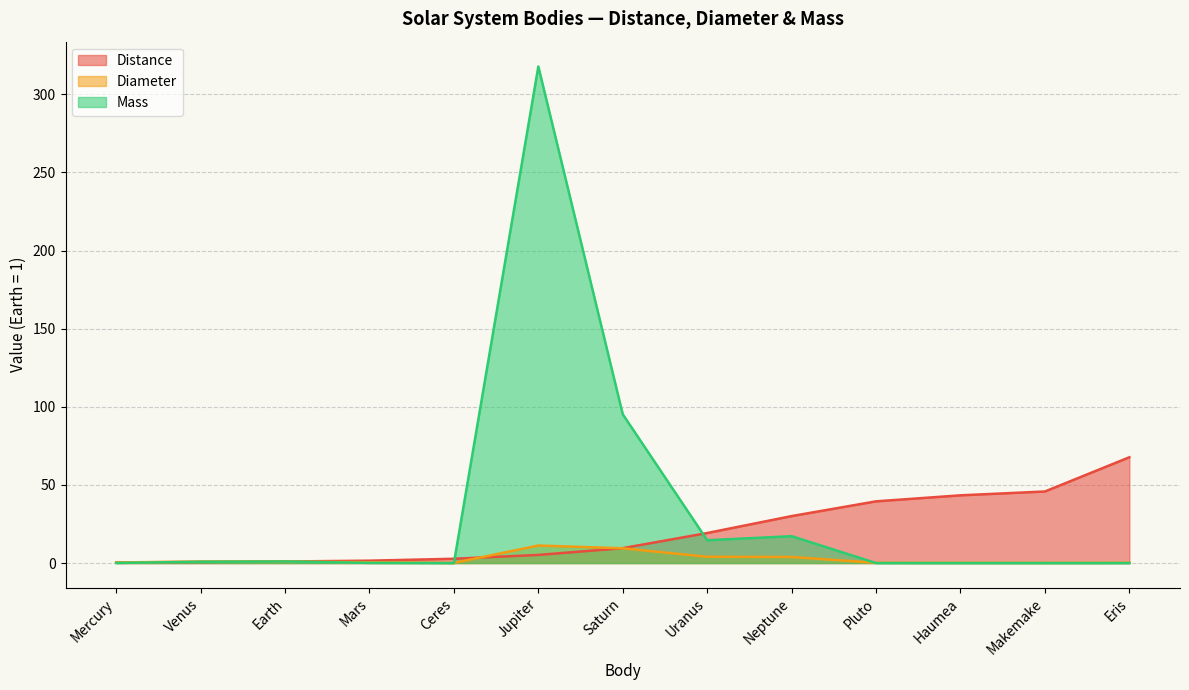

At which category is the sum across all series the highest?

Jupiter